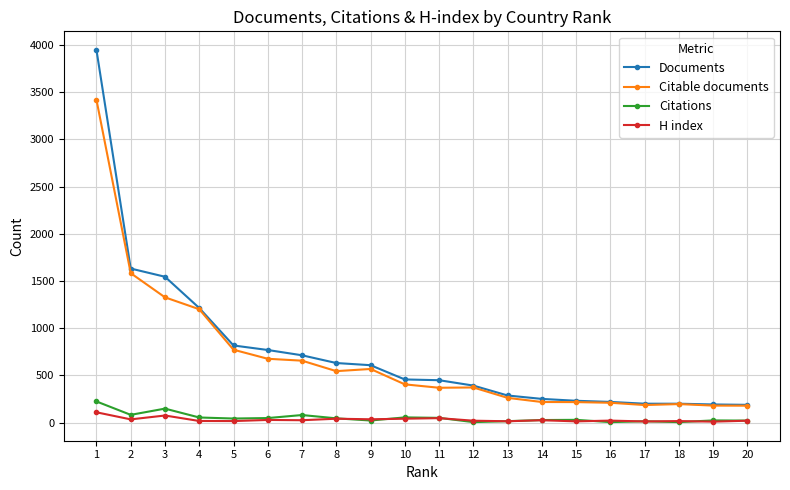

True or false: H index has more than 2 points higher than both neighbors.

True